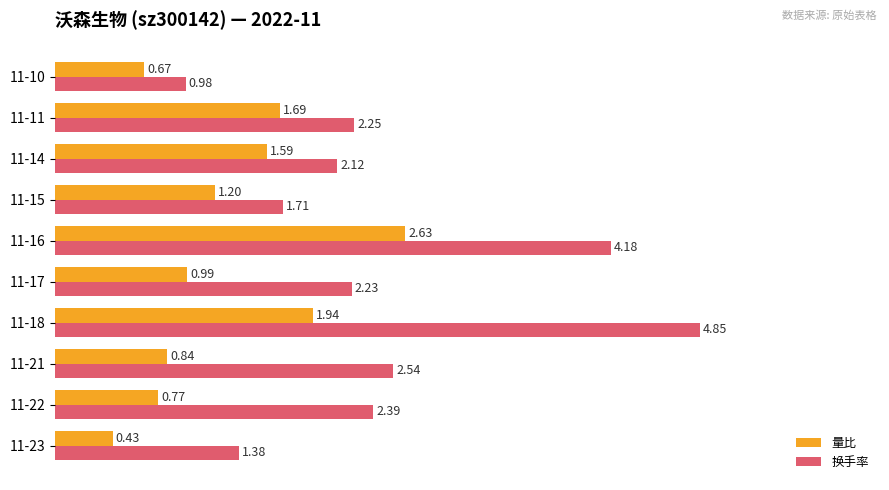

What are all the series names shown in the legend?

量比, 换手率